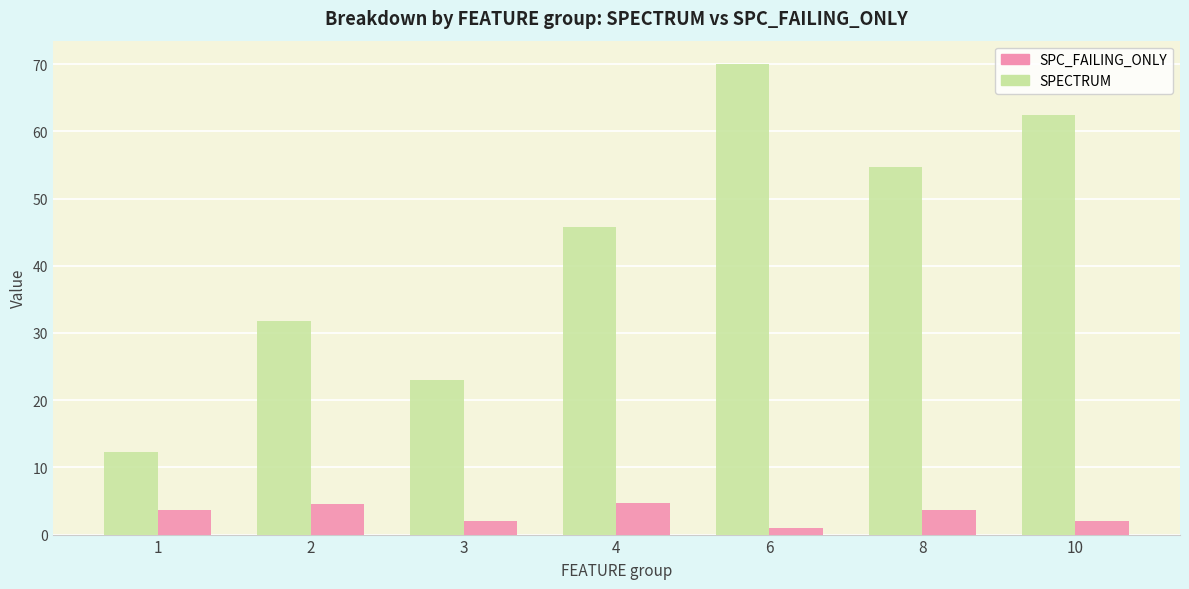

What is the value of the SPECTRUM bar at the 7th from the left?

62.5